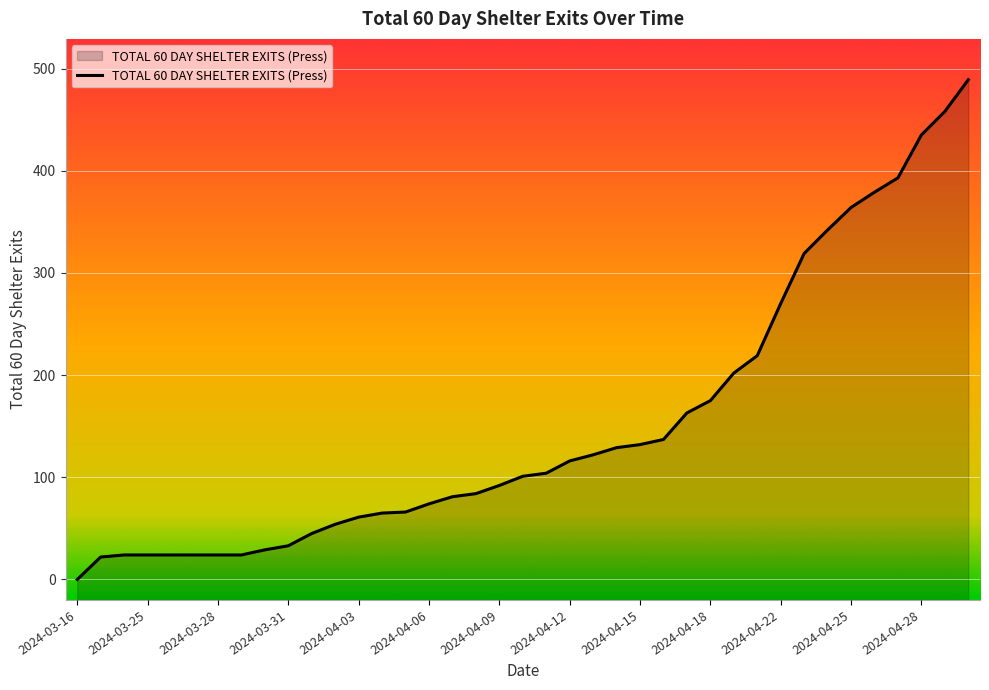

What is the change in value from 2024-03-25 to 2024-04-26?

+355